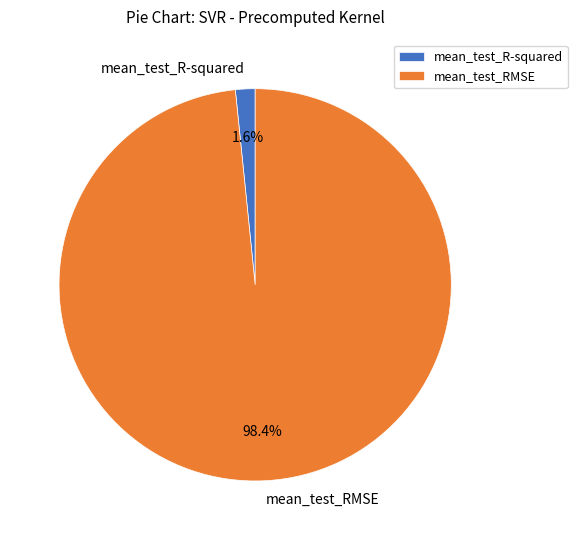

Which has a higher value, mean_test_RMSE or mean_test_R-squared?

mean_test_RMSE